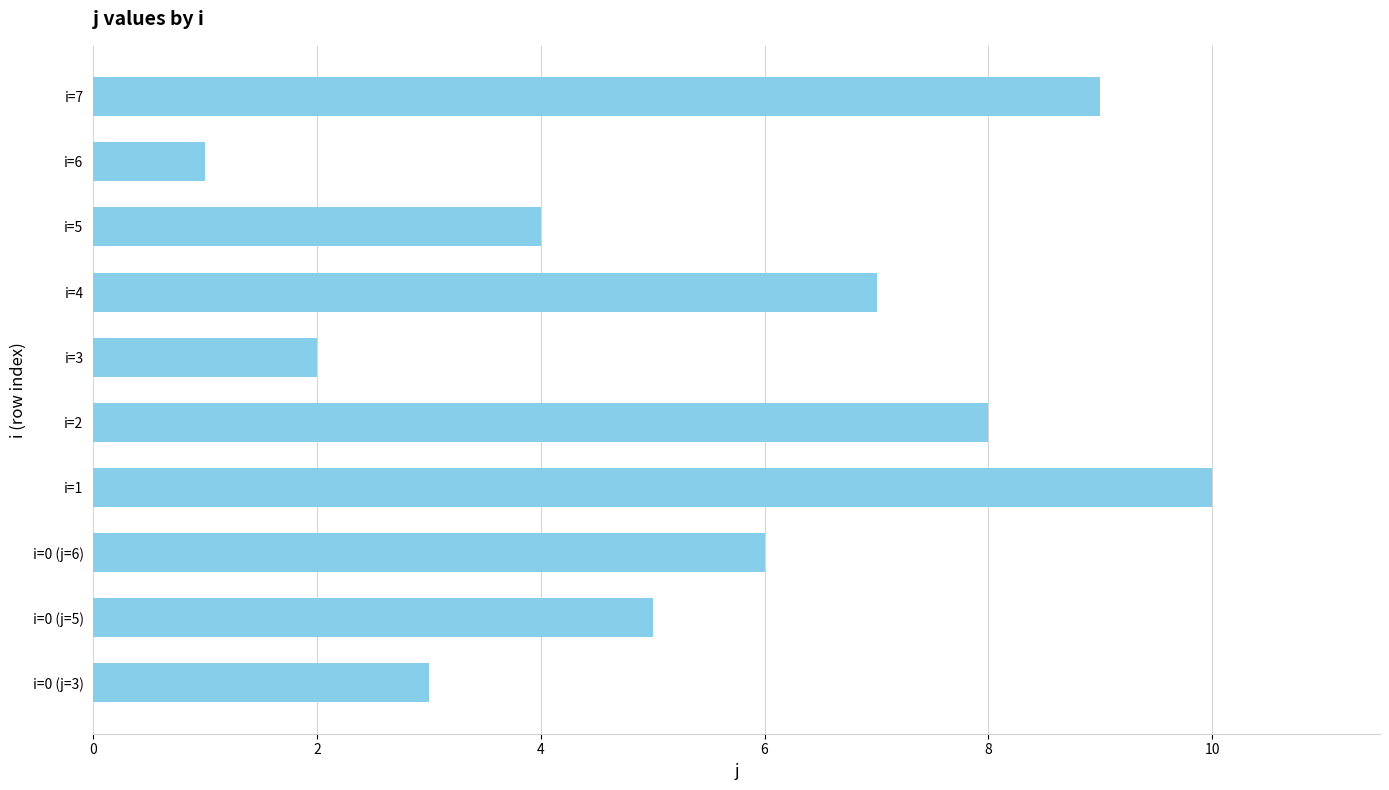

What is the maximum value shown in the chart?

10